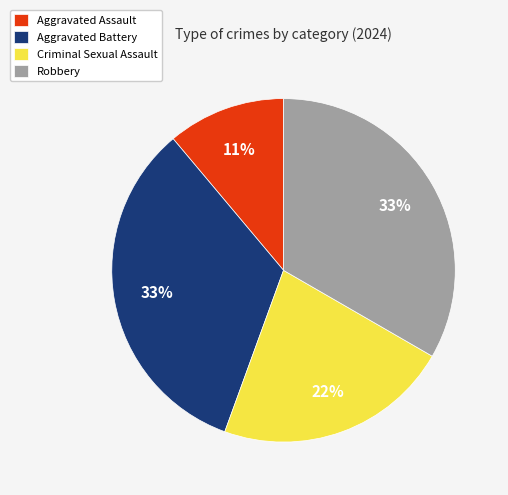

To the nearest percent, what is the average slice percentage?

25%